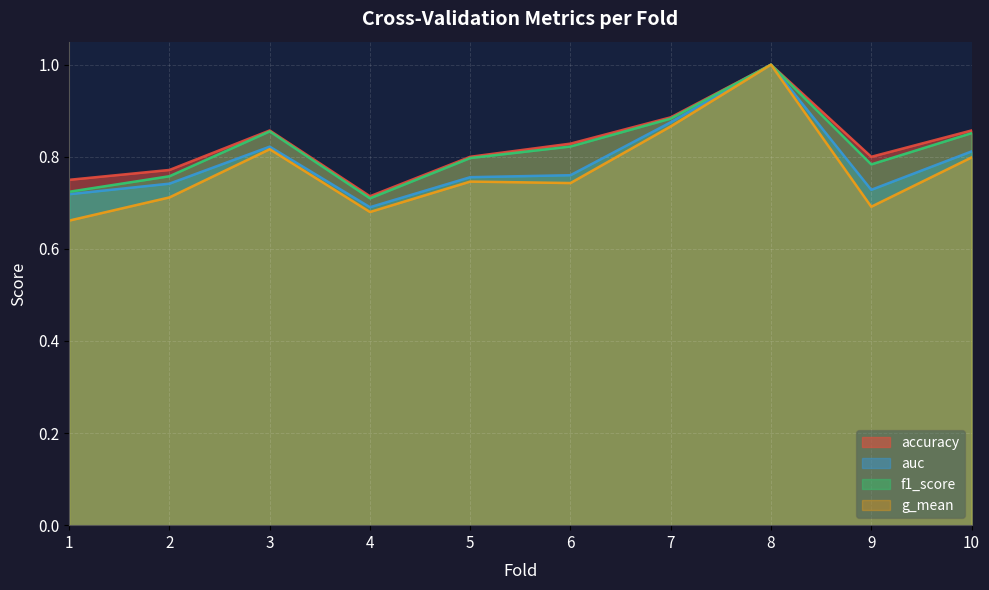

In accuracy, how many points are higher than both neighbors (excluding endpoints)?

2